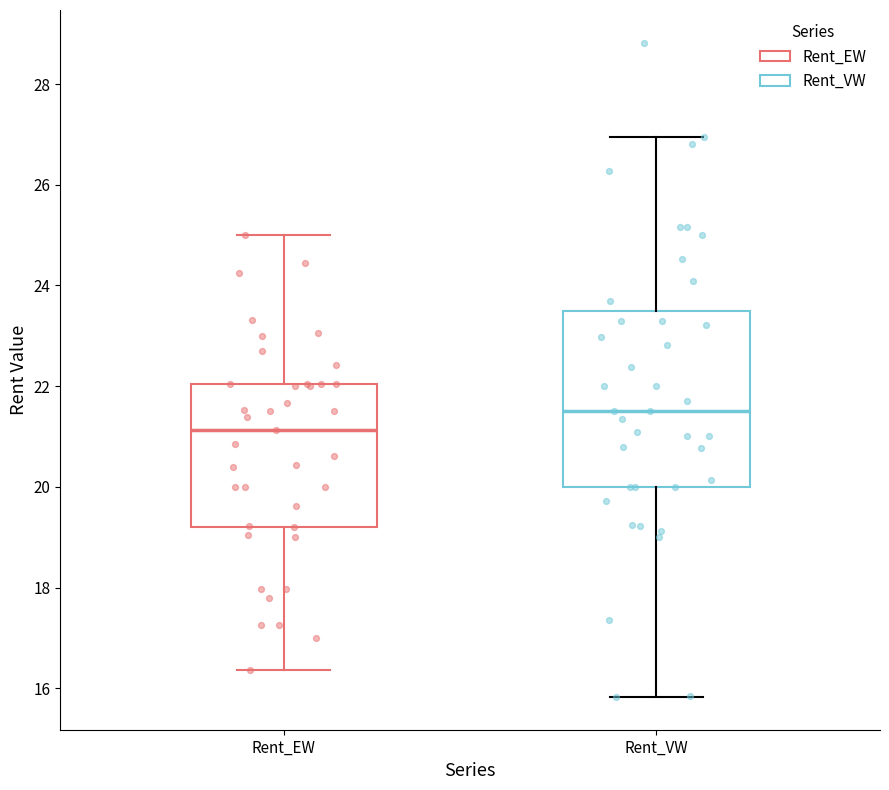

Reading left to right, read every box against the y-axis: the position of its median line, the range the box covers, and the ends of its whiskers. The values are not printed on the chart, so give them approximately, as read against the axis.

Rent_EW: median 21.2, box 19.2 to 22.0, whiskers 16.4 to 25.0
Rent_VW: median 21.6, box 20.0 to 23.4, whiskers 15.8 to 27.0